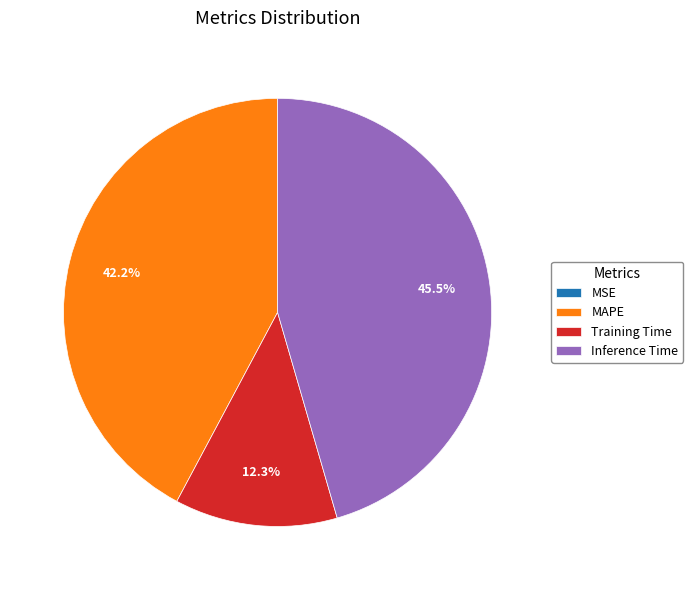

Which slice is the largest?

Inference Time